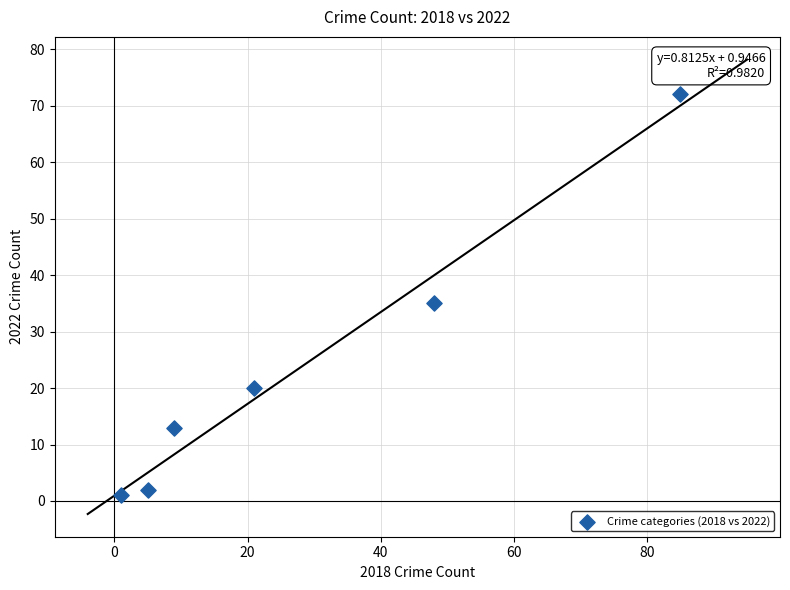

What is the range of Y values (max minus min)?

71